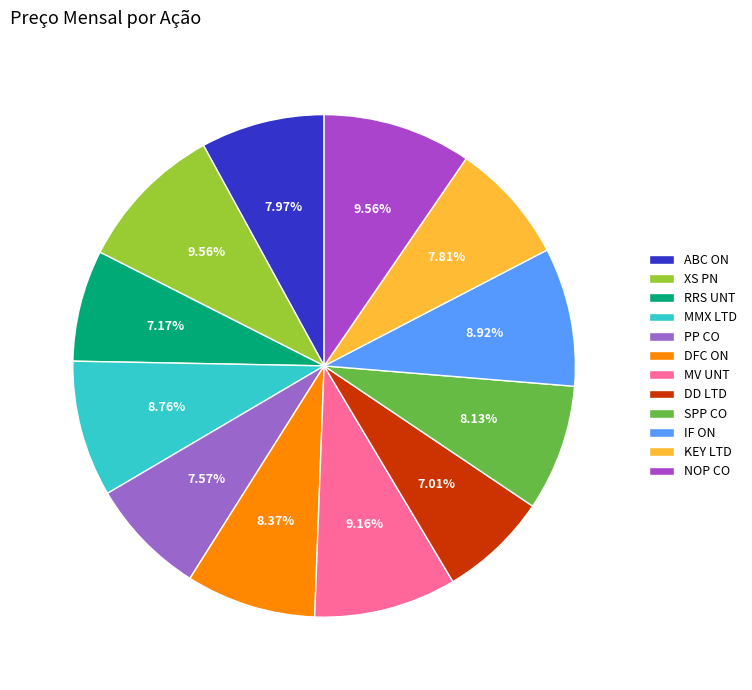

To the nearest percent, what is the difference between the largest and smallest slice percentages?

3%